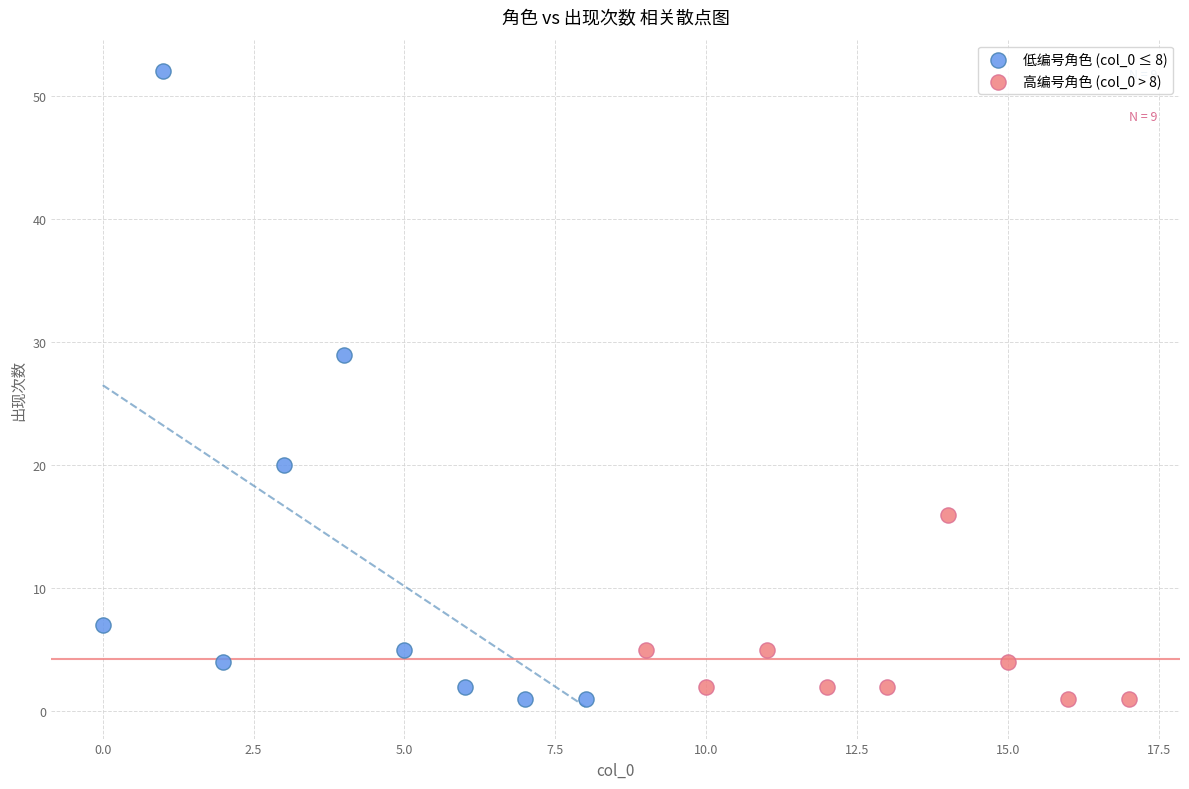

What are all the series names shown in the legend?

低编号角色 (col_0 ≤ 8), 高编号角色 (col_0 > 8)